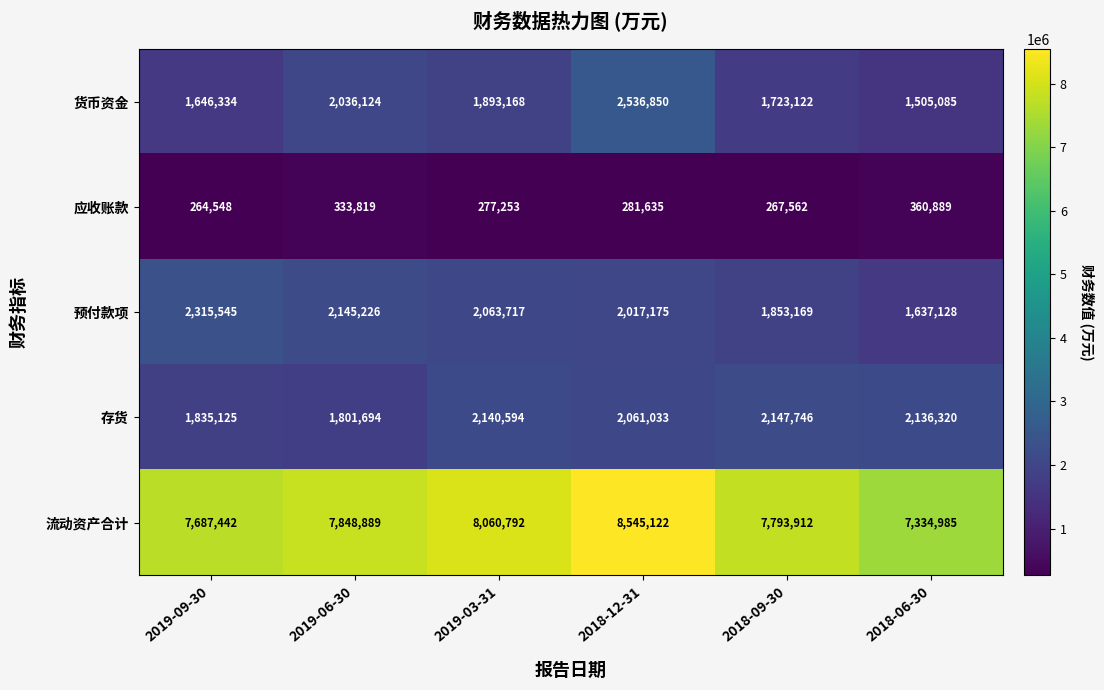

Reading right to left, list all the values displayed in this chart.

货币资金: 2018-06-30=1505085	2018-09-30=1723122	2018-12-31=2536850	2019-03-31=1893168	2019-06-30=2036124	2019-09-30=1646334
应收账款: 2018-06-30=360889	2018-09-30=267562	2018-12-31=281635	2019-03-31=277253	2019-06-30=333819	2019-09-30=264548
预付款项: 2018-06-30=1637128	2018-09-30=1853169	2018-12-31=2017175	2019-03-31=2063717	2019-06-30=2145226	2019-09-30=2315545
存货: 2018-06-30=2136320	2018-09-30=2147746	2018-12-31=2061033	2019-03-31=2140594	2019-06-30=1801694	2019-09-30=1835125
流动资产合计: 2018-06-30=7334985	2018-09-30=7793912	2018-12-31=8545122	2019-03-31=8060792	2019-06-30=7848889	2019-09-30=7687442